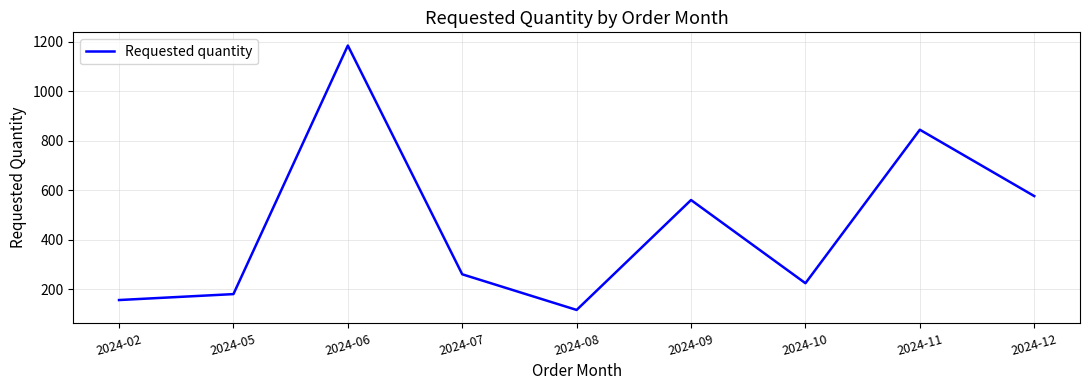

How many values are below 260?

4